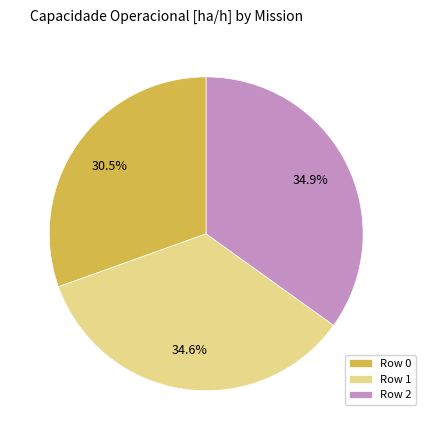

To the nearest percent, what is the combined percentage of Row 1 and Row 2?

70%